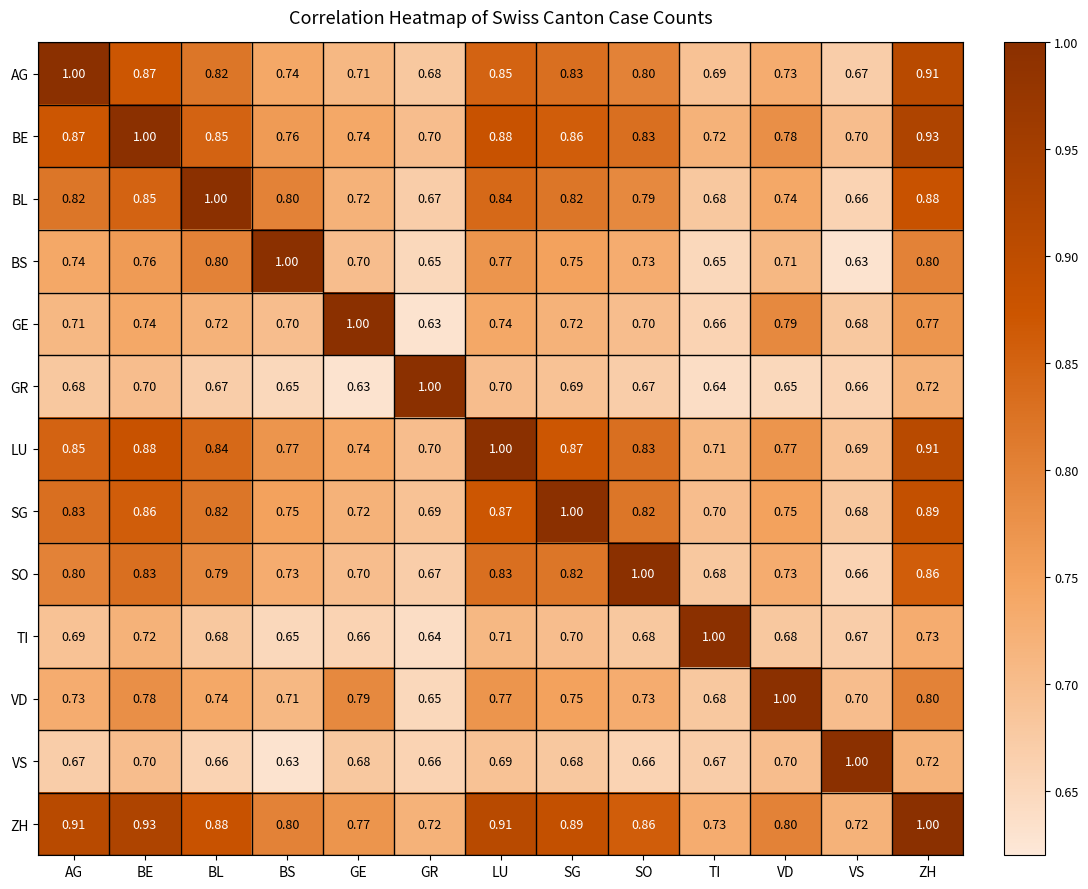

Which category has the lowest value in the TI series?

GR